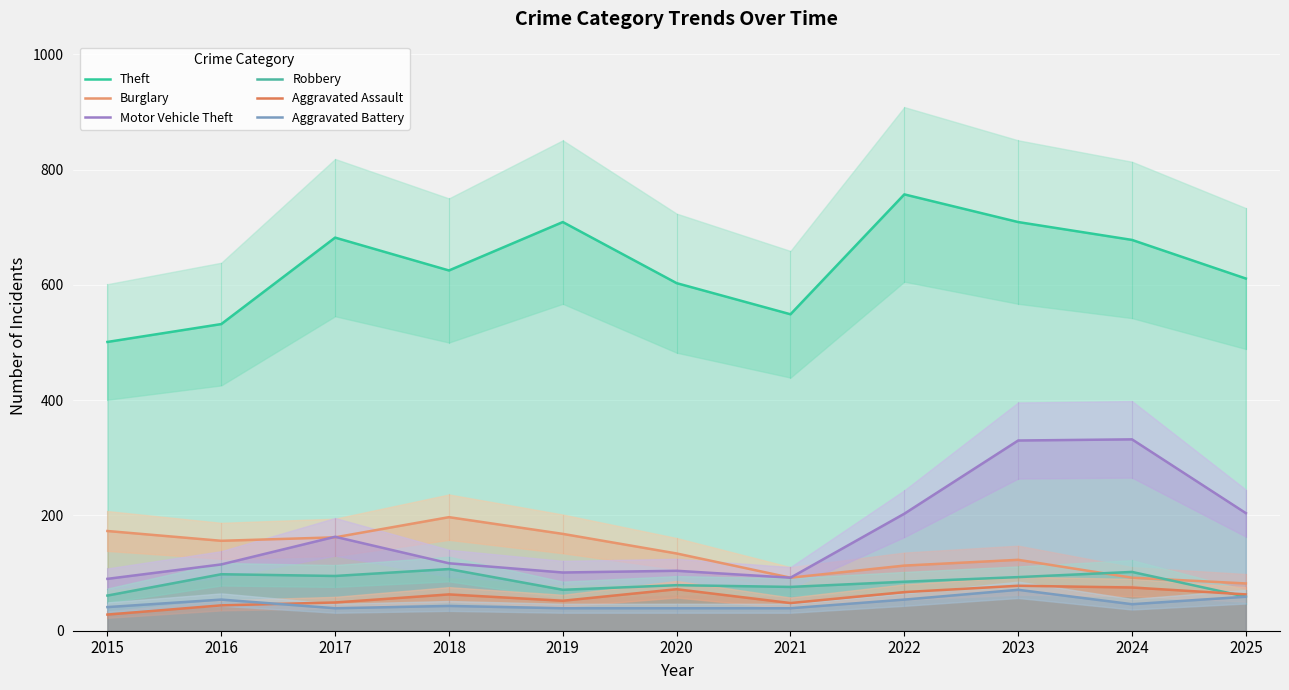

List the series in order of their peak value, lowest first.

Aggravated Battery, Aggravated Assault, Robbery, Burglary, Motor Vehicle Theft, Theft